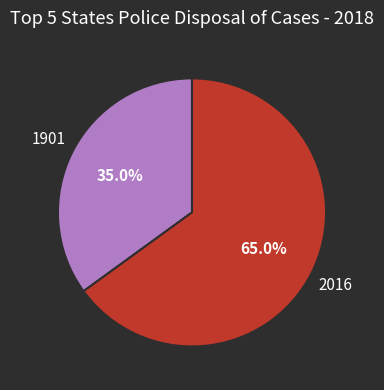

Does any single category account for the majority?

Yes